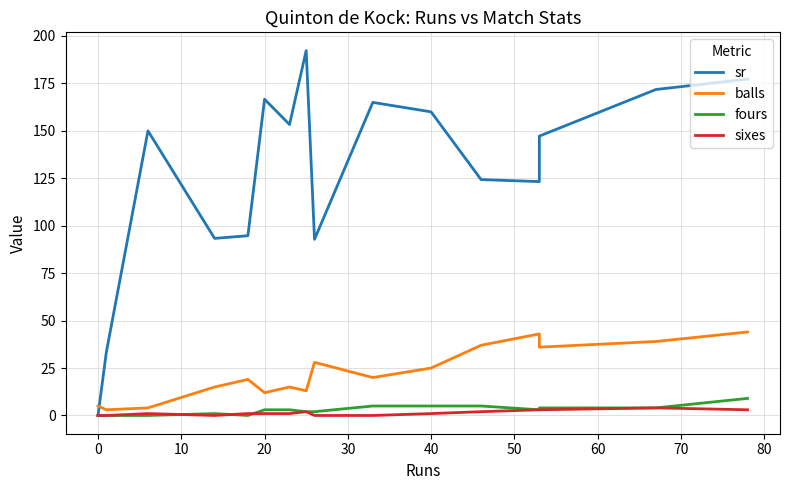

Reading left to right, list all the values displayed in this chart.

sr: 0.0	33.3	150.0	93.3	94.7	166.7	153.3	192.3	92.8	165.0	160.0	124.3	123.2	147.2	171.8	177.3
balls: 5.0	3.0	4.0	15.0	19.0	12.0	15.0	13.0	28.0	20.0	25.0	37.0	43.0	36.0	39.0	44.0
fours: 0.0	0.0	0.0	1.0	0.0	3.0	3.0	2.0	2.0	5.0	5.0	5.0	3.0	4.0	4.0	9.0
sixes: 0.0	0.0	1.0	0.0	1.0	1.0	1.0	2.0	0.0	0.0	1.0	2.0	3.0	3.0	4.0	3.0